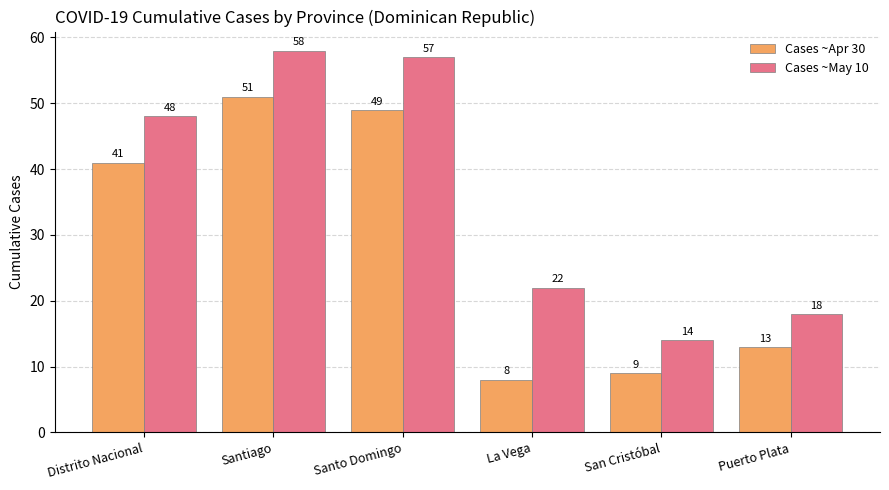

Reading left to right, what are all the values shown in this chart?

Cases ~Apr 30: Distrito Nacional=41	Santiago=51	Santo Domingo=49	La Vega=8	San Cristóbal=9	Puerto Plata=13
Cases ~May 10: Distrito Nacional=48	Santiago=58	Santo Domingo=57	La Vega=22	San Cristóbal=14	Puerto Plata=18